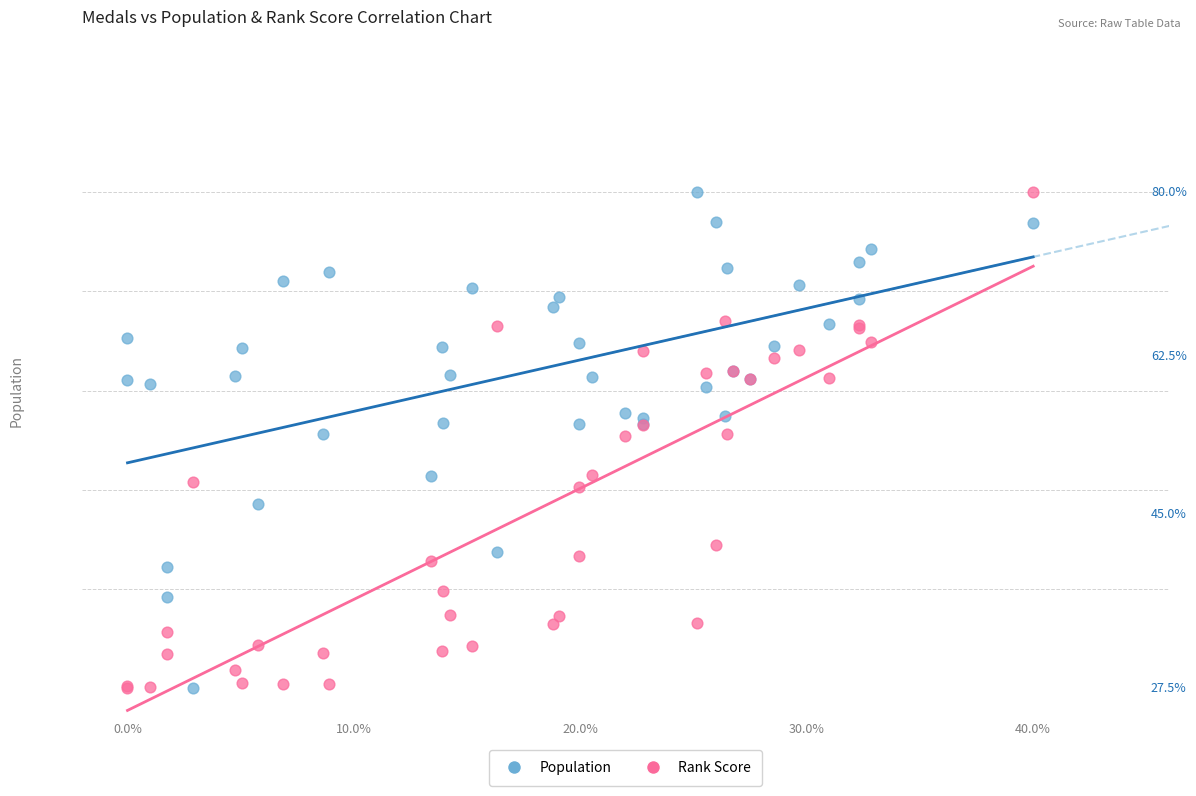

What are all the series names shown in the legend?

Population, Rank Score